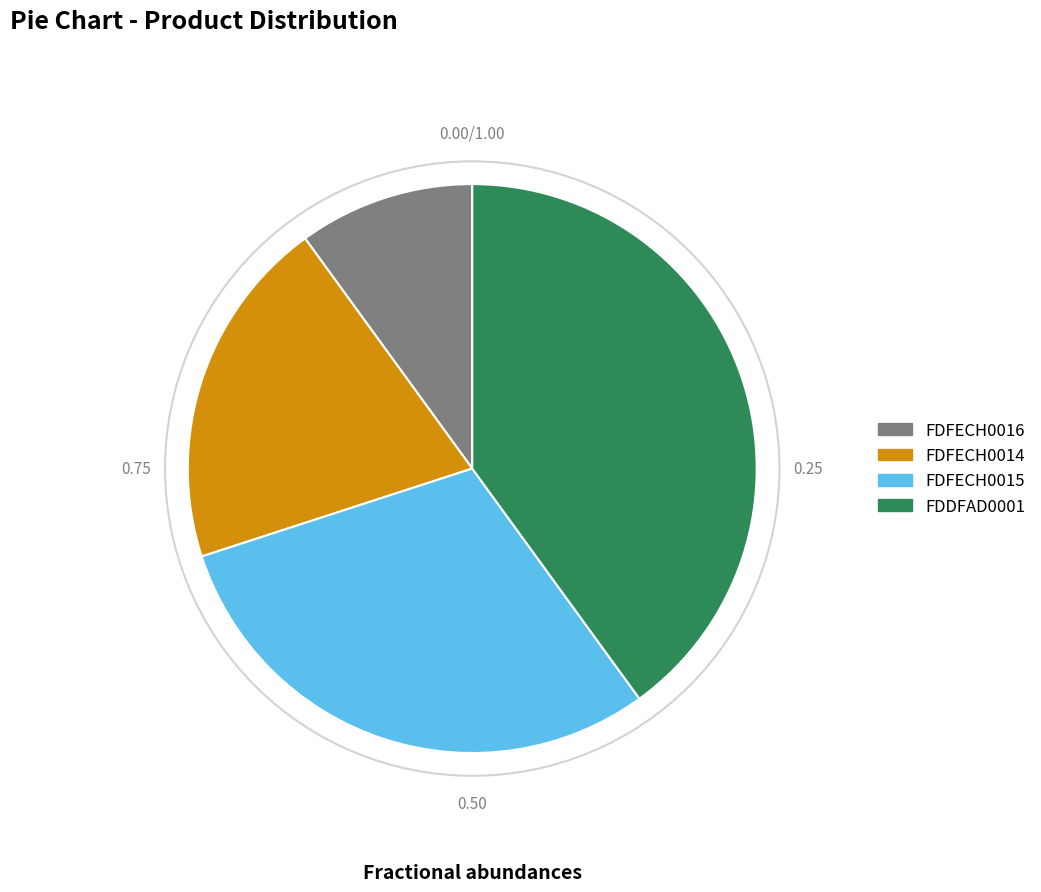

The FDFECH0016 slice represents 1% of the pie. True or false?

False